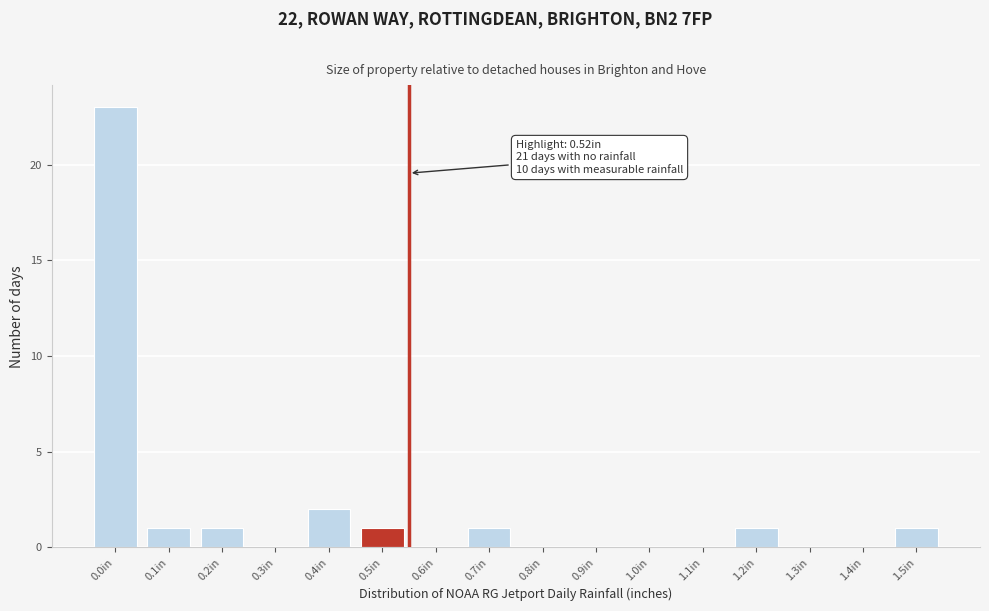

Reading right to left, what are all the values shown in this chart?

1.5in=1	1.4in=0	1.3in=0	1.2in=1	1.1in=0	1.0in=0	0.9in=0	0.8in=0	0.7in=1	0.6in=0	0.5in=1	0.4in=2	0.3in=0	0.2in=1	0.1in=1	0.0in=23